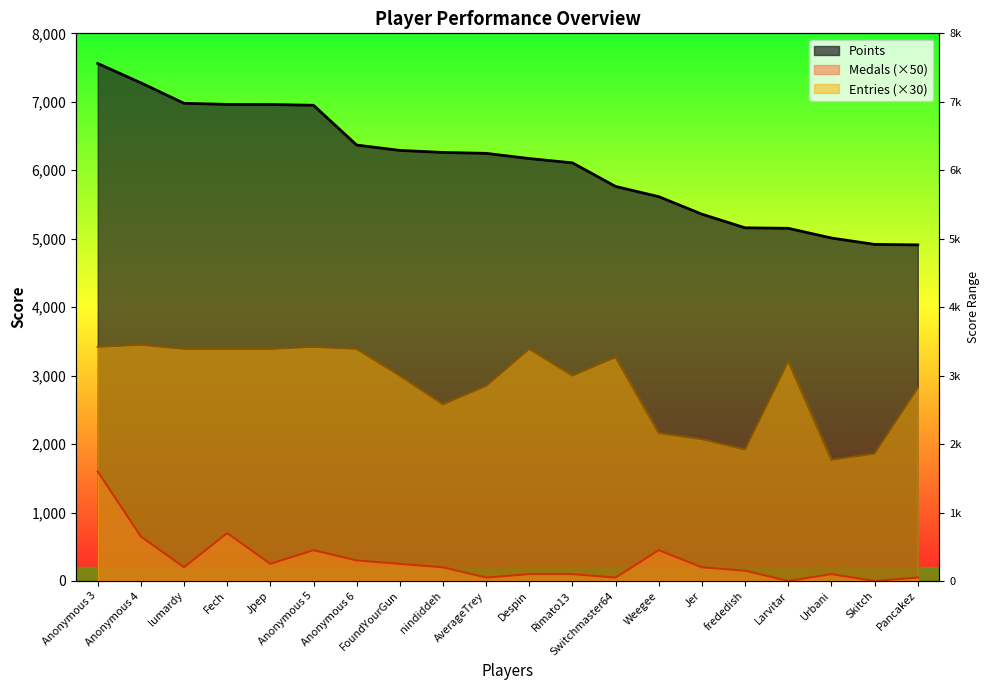

Does the chart display data point markers on the line(s)?

No